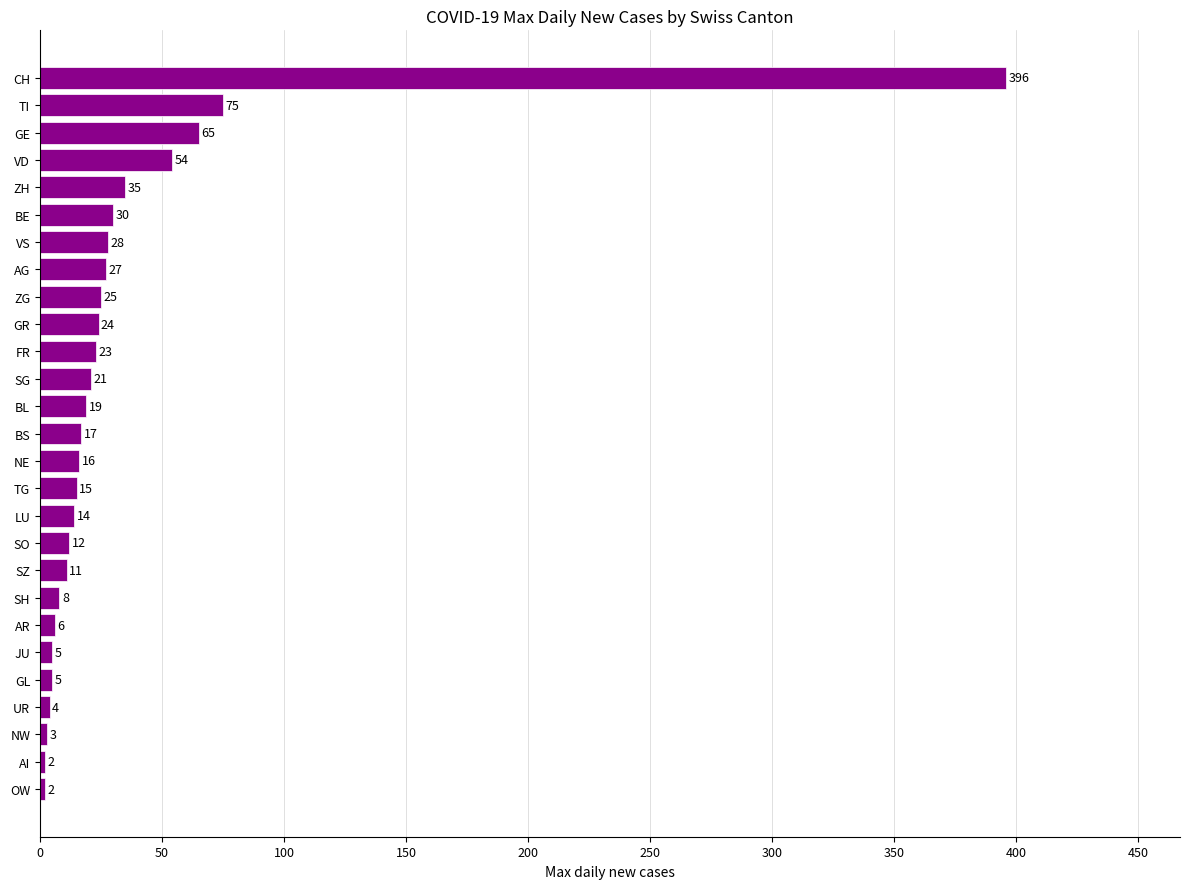

At which category does the chart reach its peak across all series?

CH